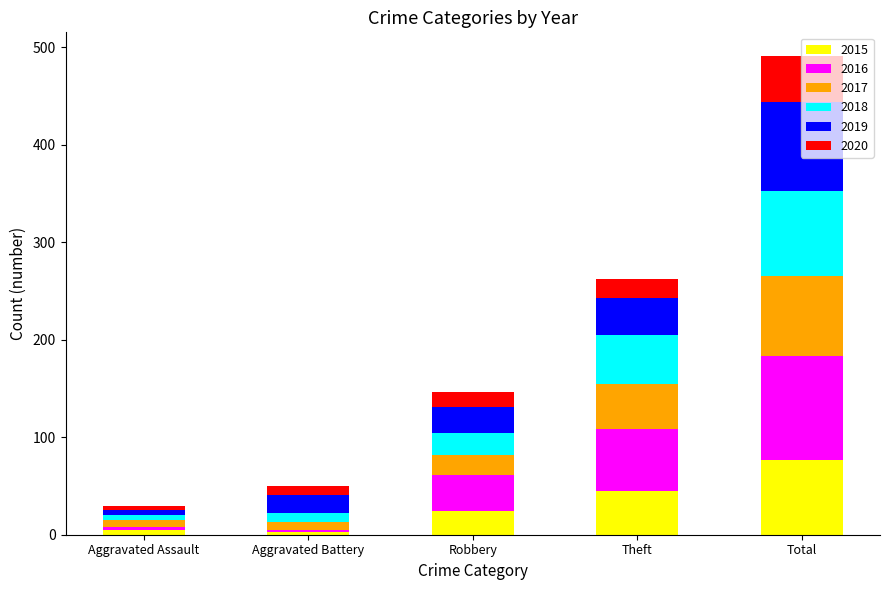

At which label does 2015 reach its peak?

Total